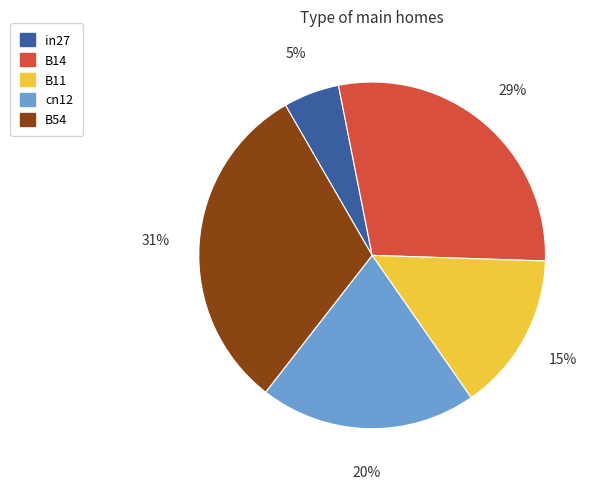

Is there any slice that represents more than half of the pie?

No